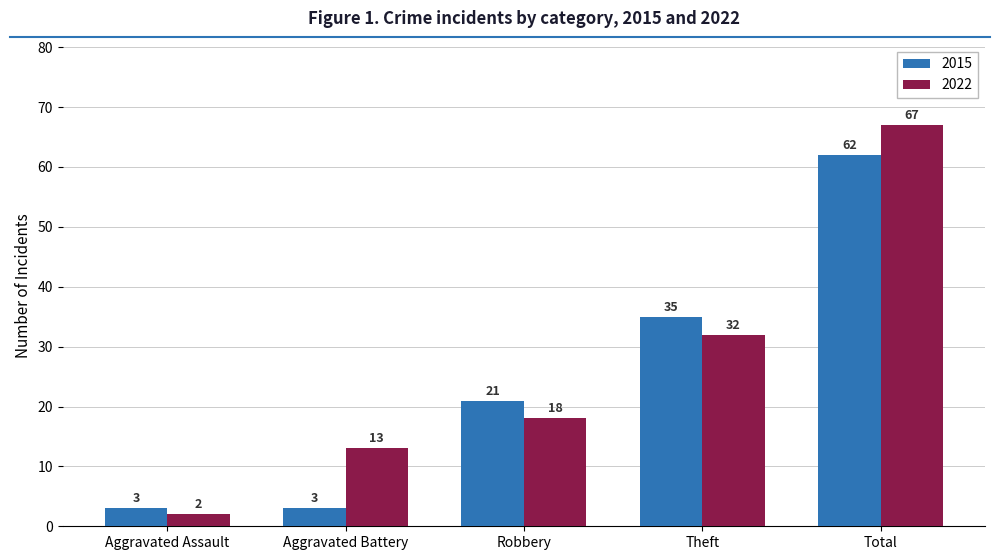

Which series has the largest range (max minus min)?

2022